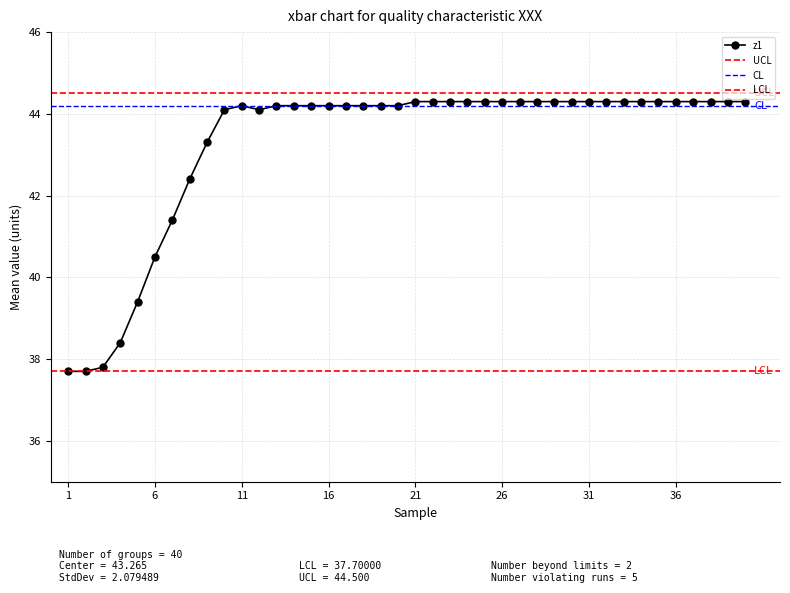

Is it true that z1 equals 40.5 at 6?

True